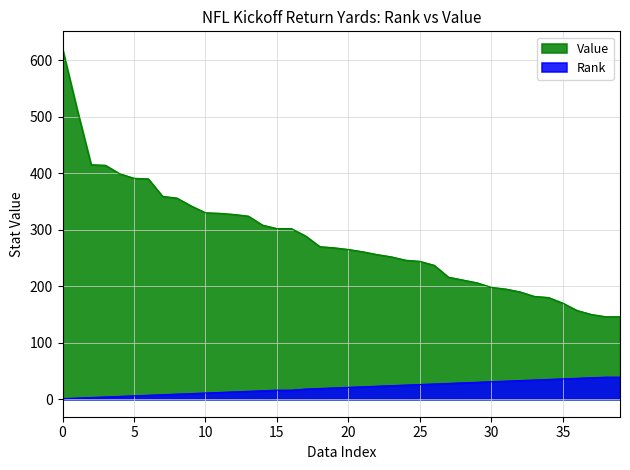

List the labels in order of Value value, largest first.

0, 1, 2, 3, 4, 5, 6, 7, 8, 9, 10, 11, 12, 13, 14, 15, 16, 17, 18, 19, 20, 21, 22, 23, 24, 25, 26, 27, 28, 29, 30, 31, 32, 33, 34, 35, 36, 37, 38, 39